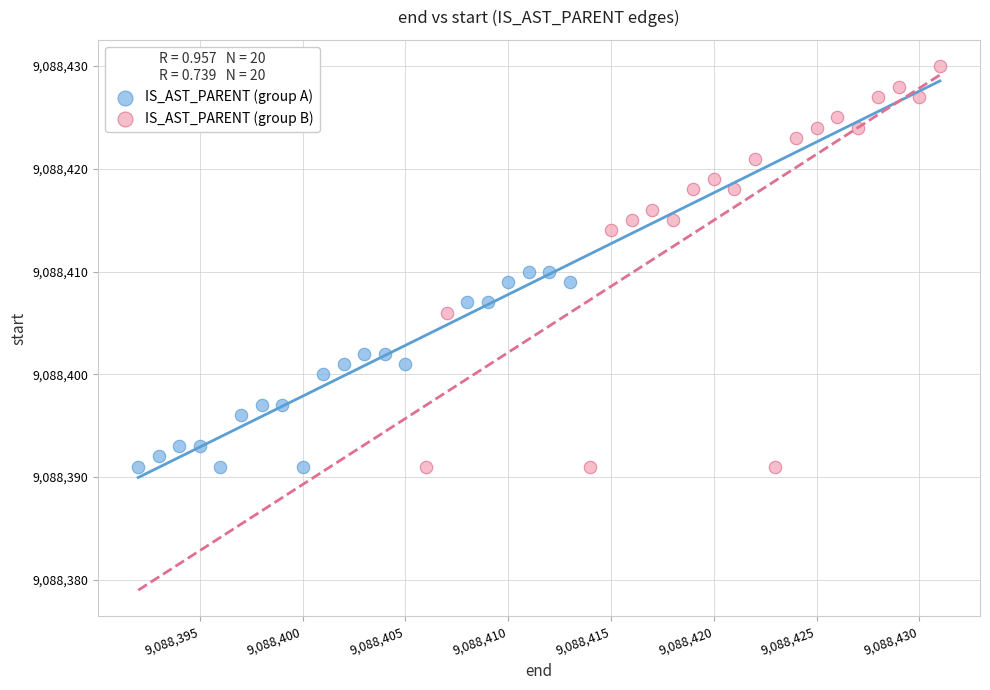

Which series contains the highest Y value?

IS_AST_PARENT (group B)